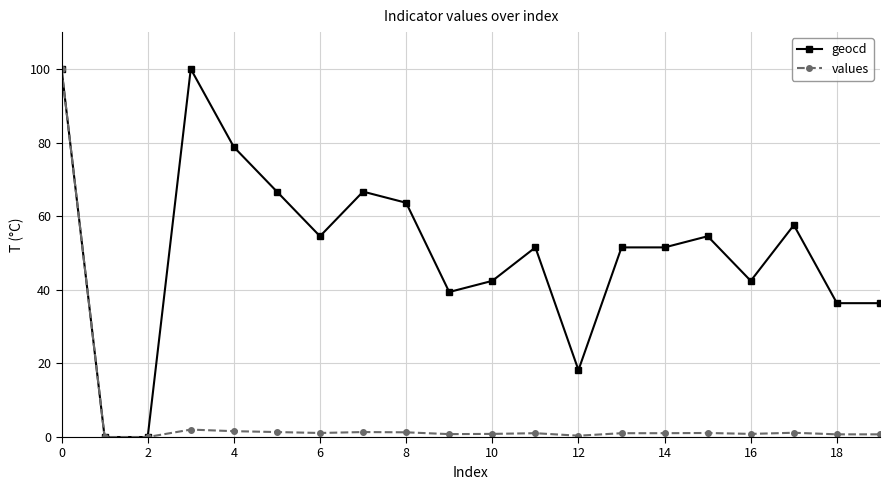

Which series has the largest total across all categories?

geocd